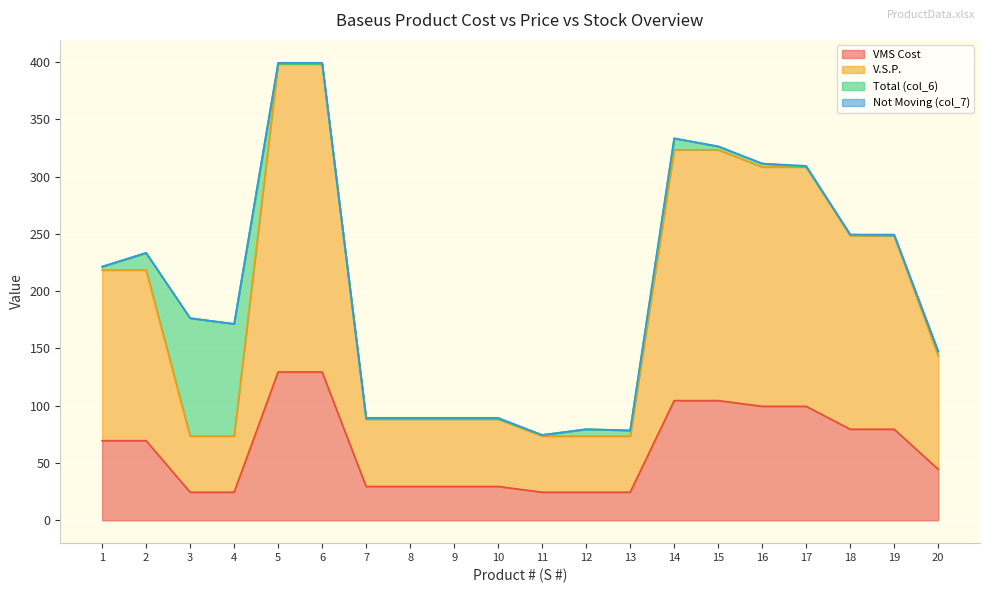

Between 15 and 17, which is larger?

15